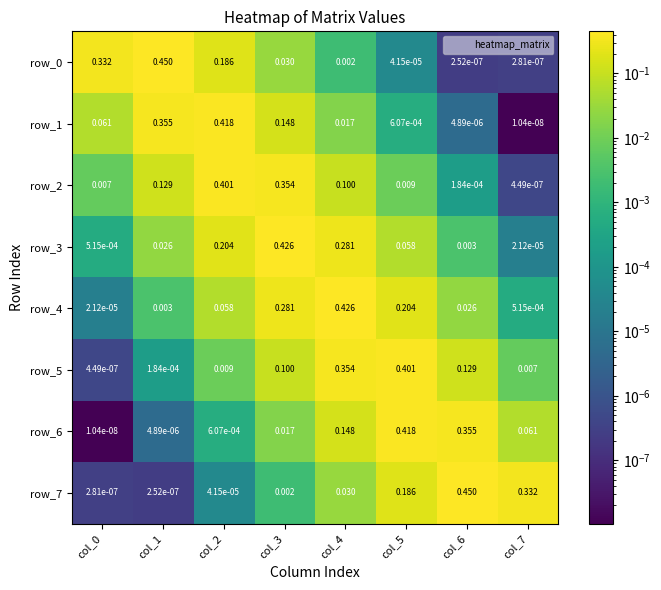

Is the value of row_1 at col_5 greater than the value of row_5 at col_5?

No